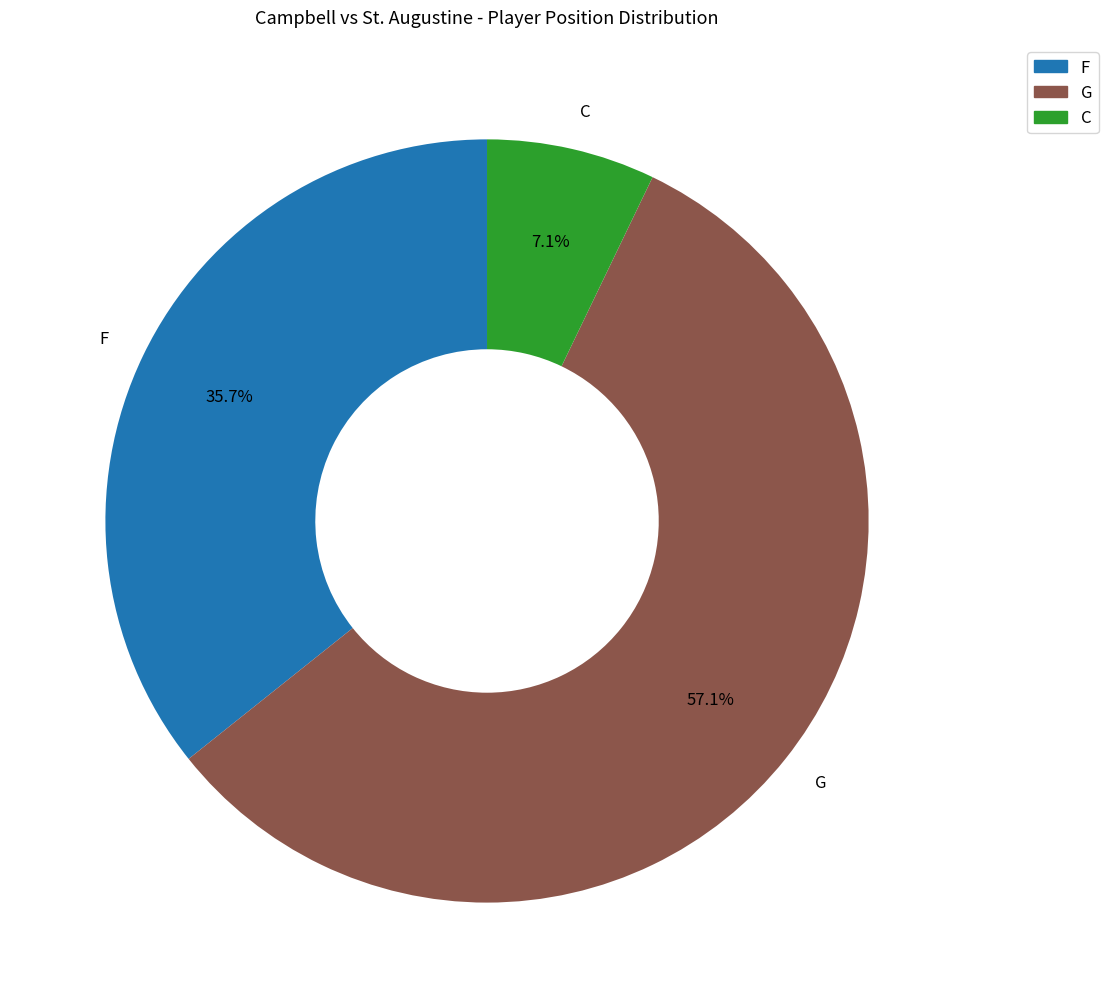

Does any single category account for the majority?

Yes